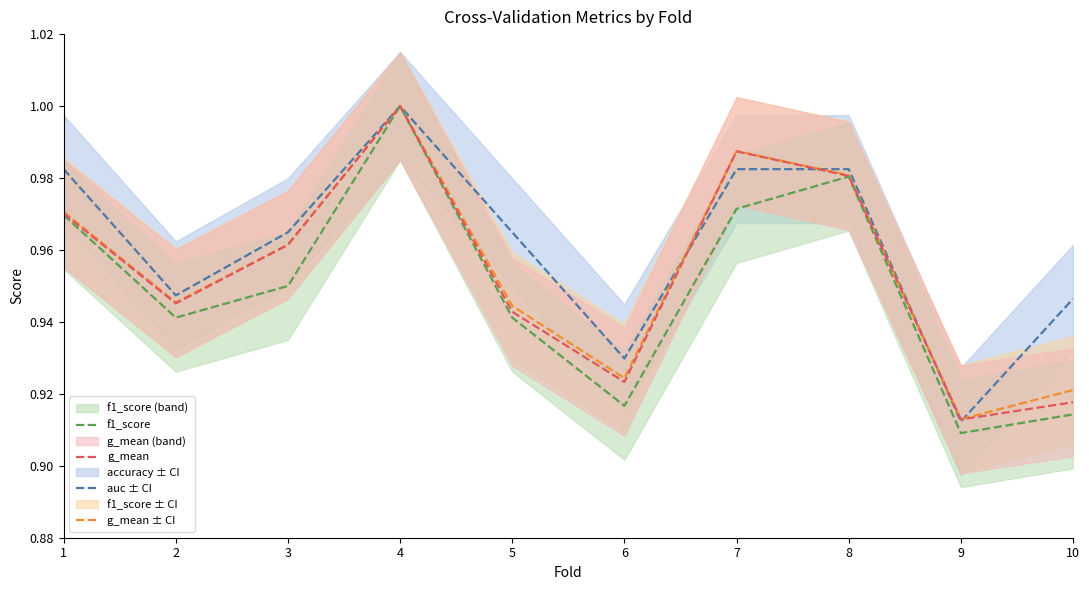

Where is the first local minimum for accuracy?

2